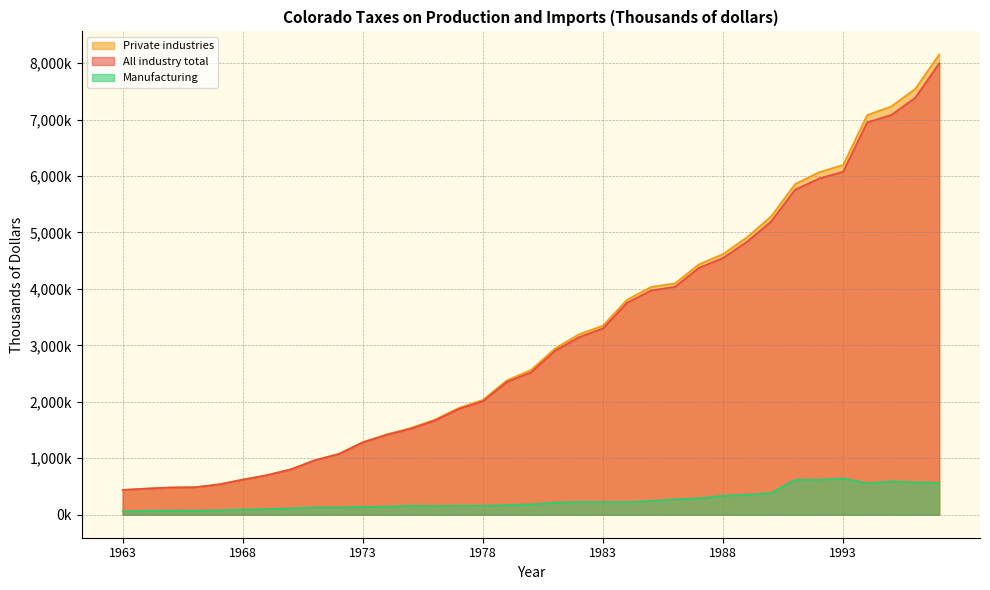

Which series has the largest total across all categories?

Private industries